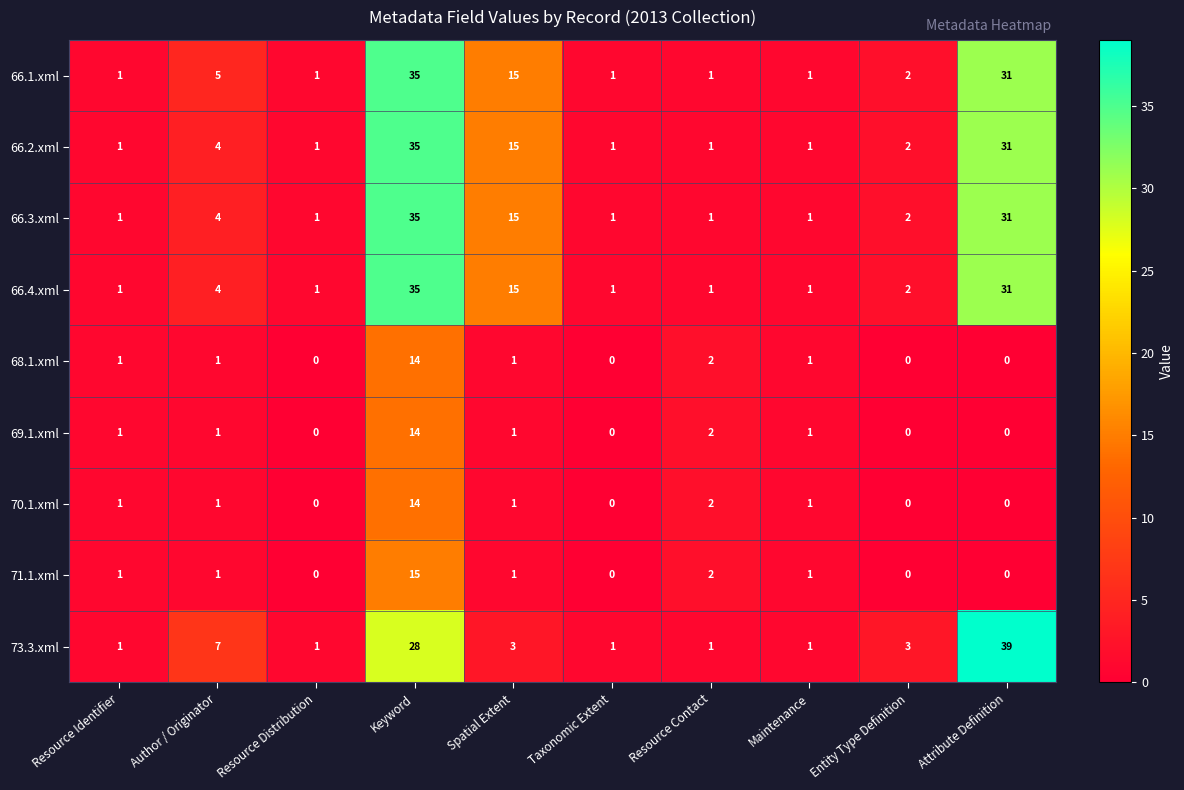

What is the maximum value for 70.1.xml?

14